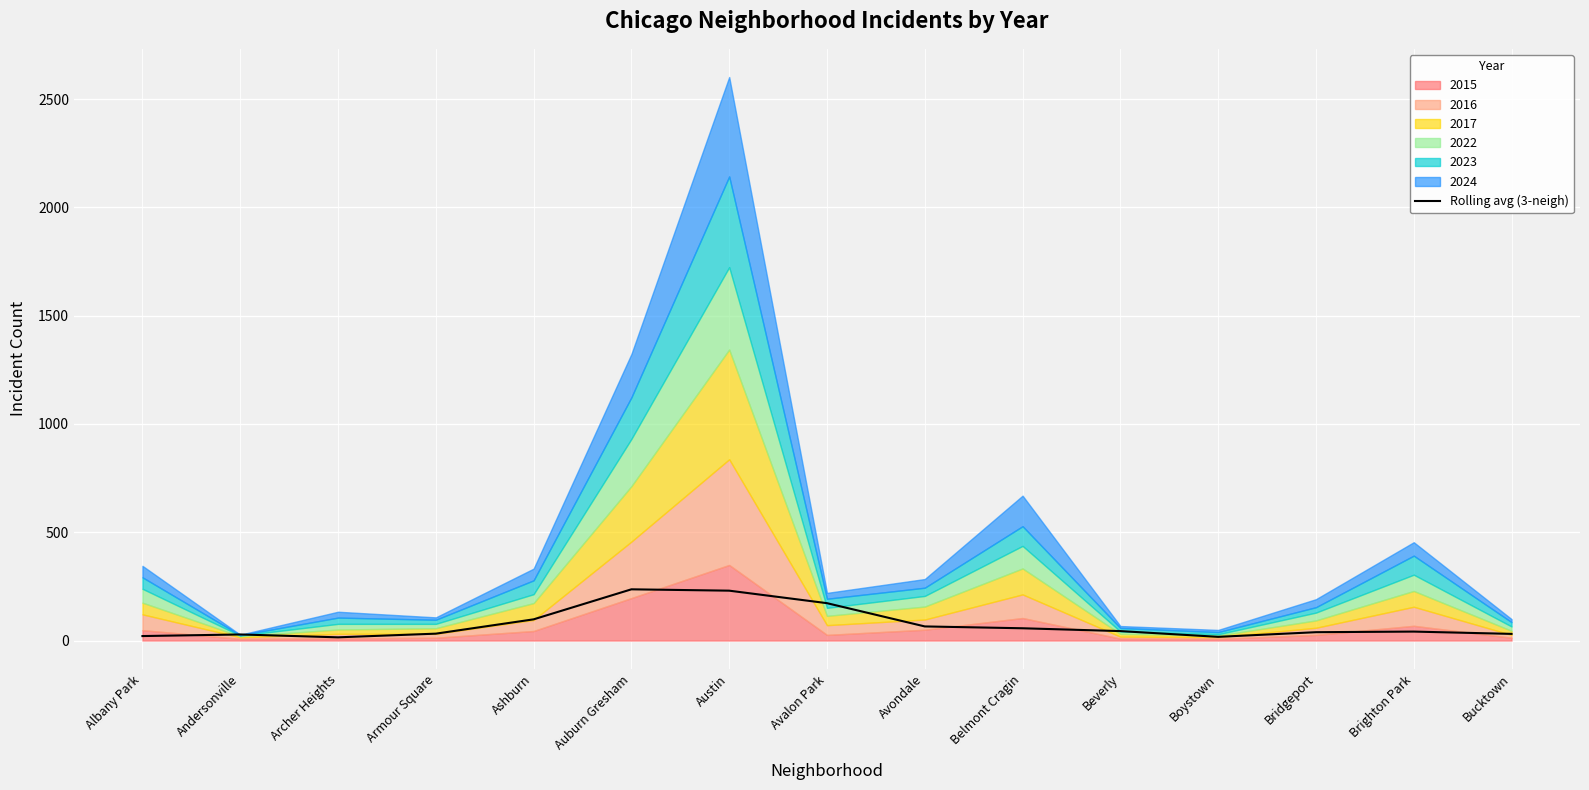

Between Austin and Andersonville, which is larger?

Austin